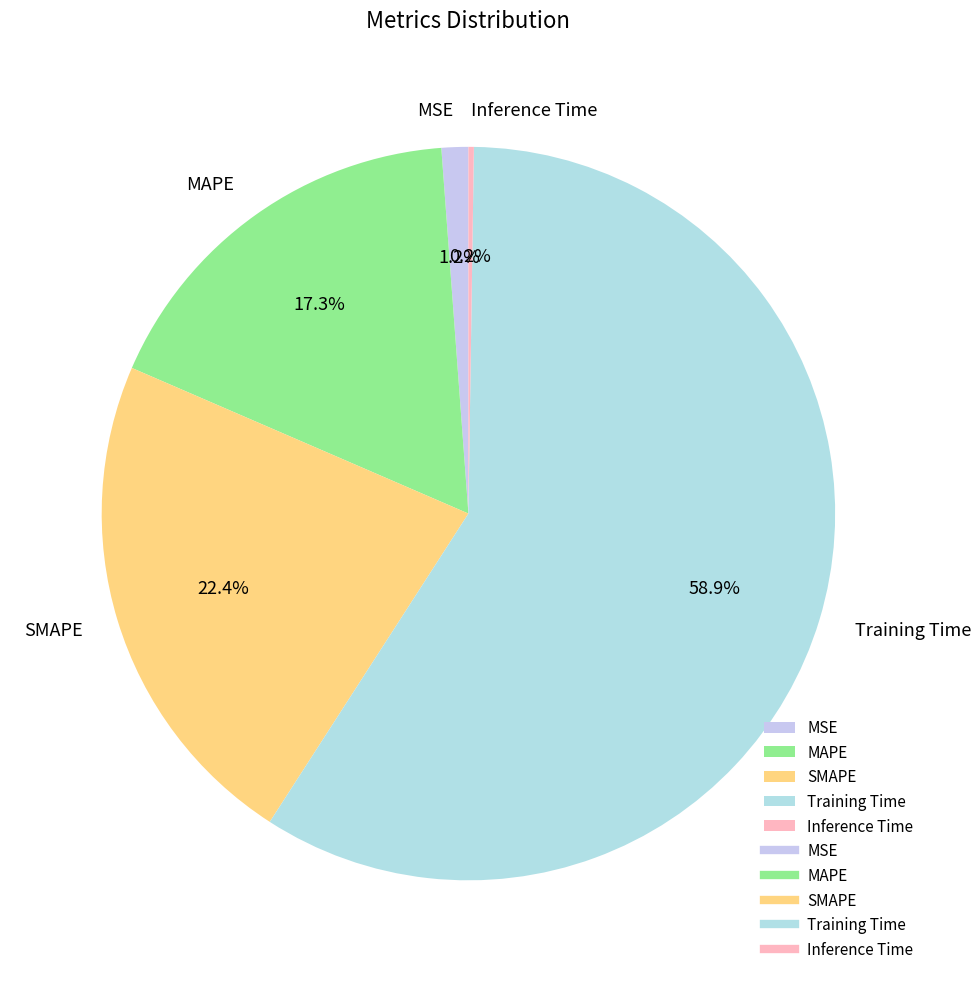

Which slice is the largest?

Training Time